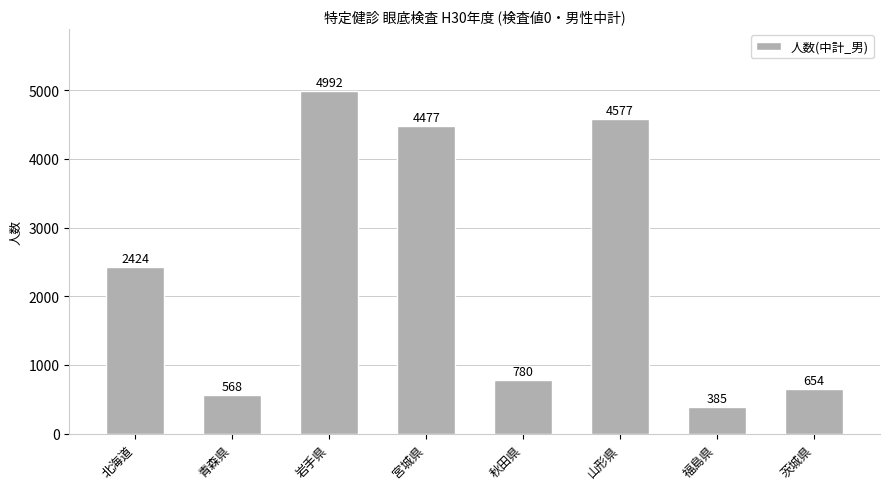

Which category has the lowest value across all series?

福島県